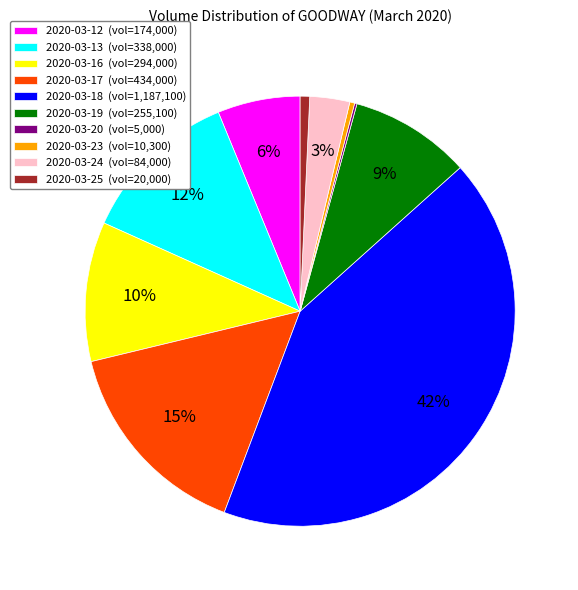

To the nearest percent, what portion does 2020-03-12 represent?

6%